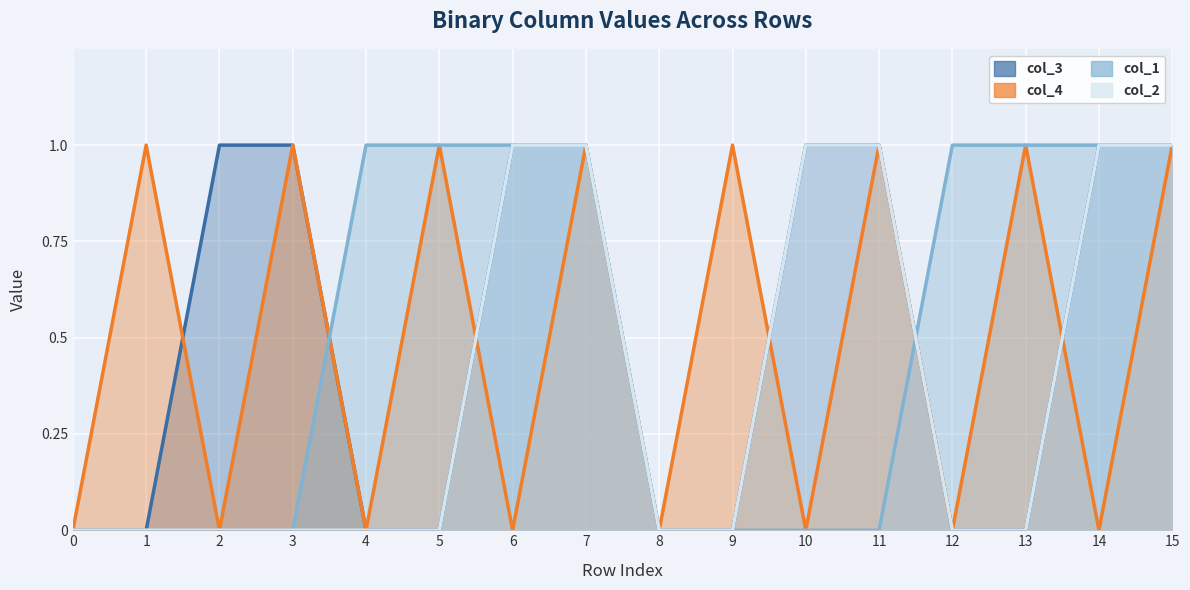

Rank the series at 8 from highest to lowest value.

col_1, col_2, col_3, col_4